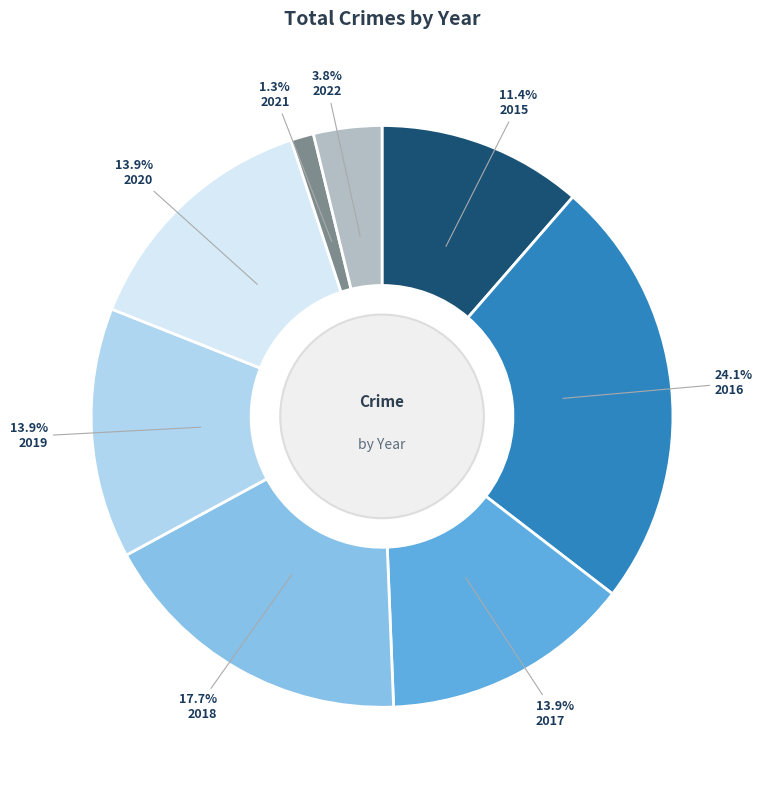

Is there any slice that represents more than half of the pie?

No